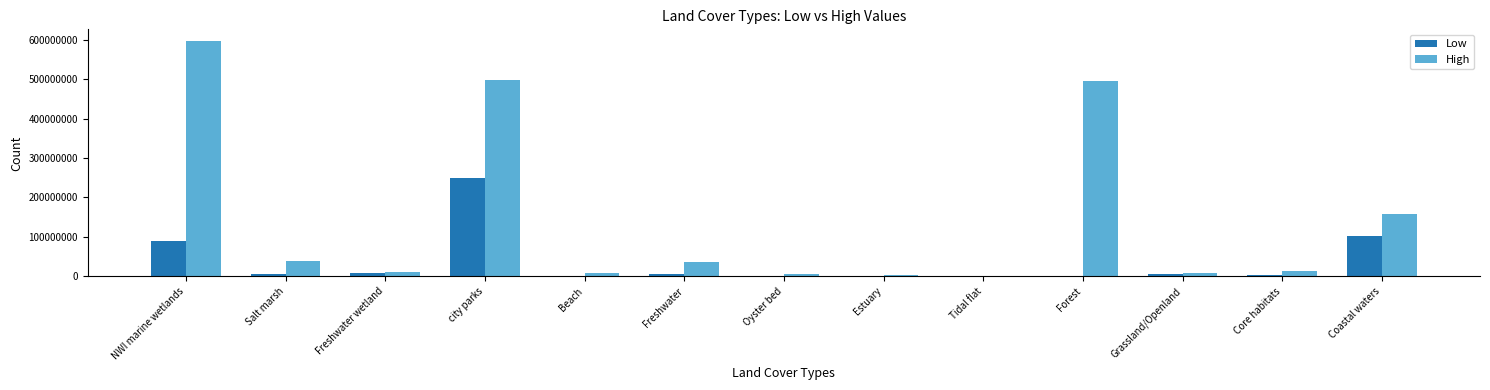

Where is High nearest to the value 298486984?

Coastal waters